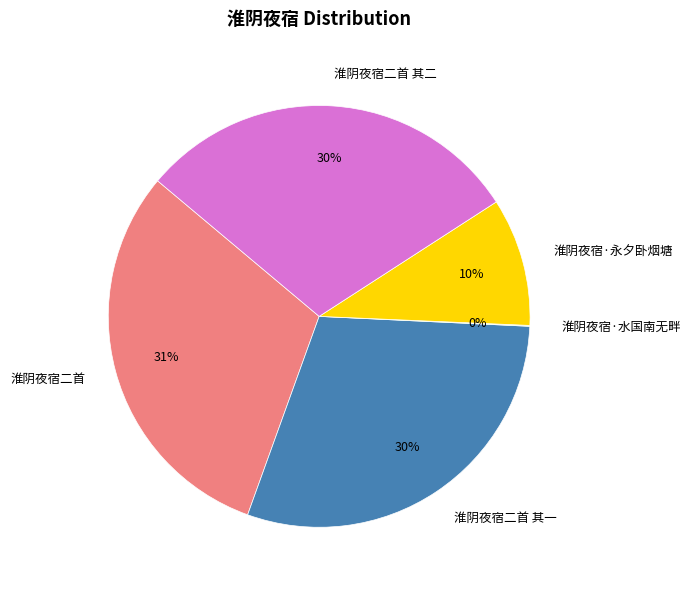

Which has a higher value, 淮阴夜宿二首 其一 or 淮阴夜宿二首?

淮阴夜宿二首